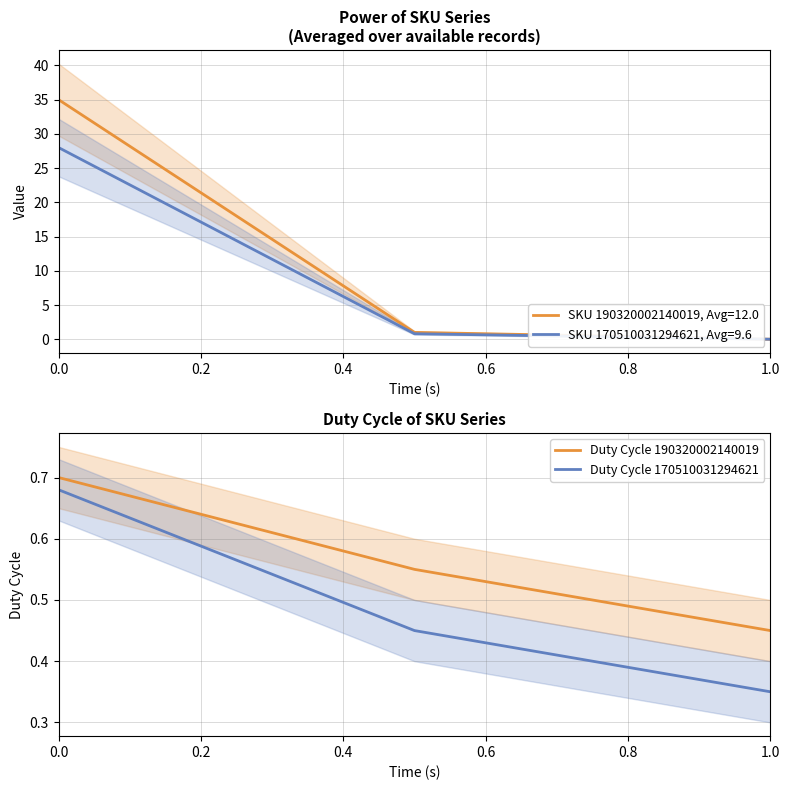

At which label does Duty Cycle 170510031294621 reach its minimum?

1.0